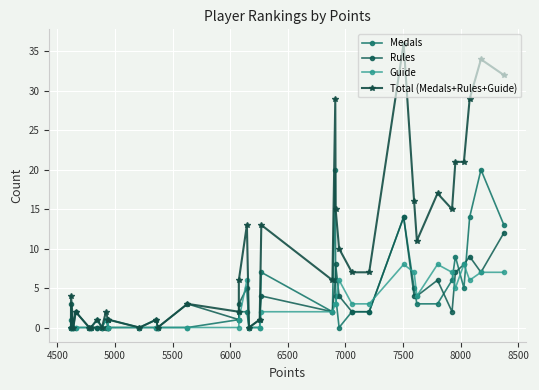

What is the difference between the maximum and minimum values in the Rules series?

14